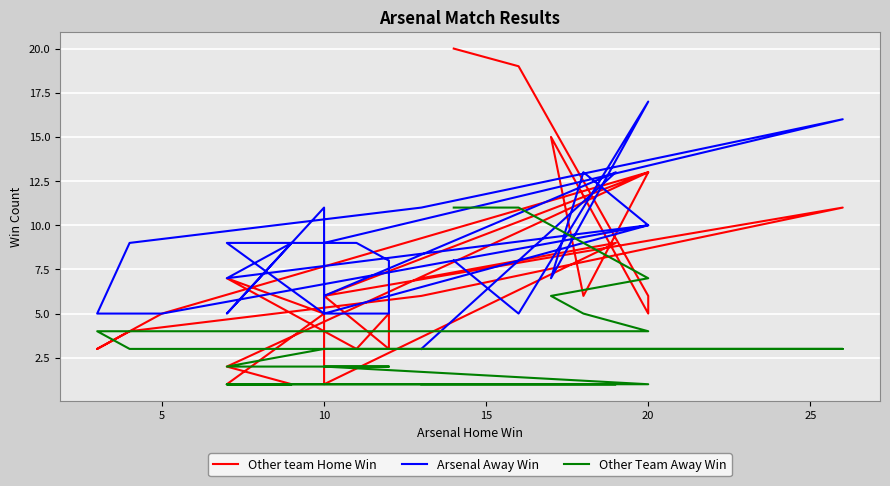

What is the total value across all series at 20?

28